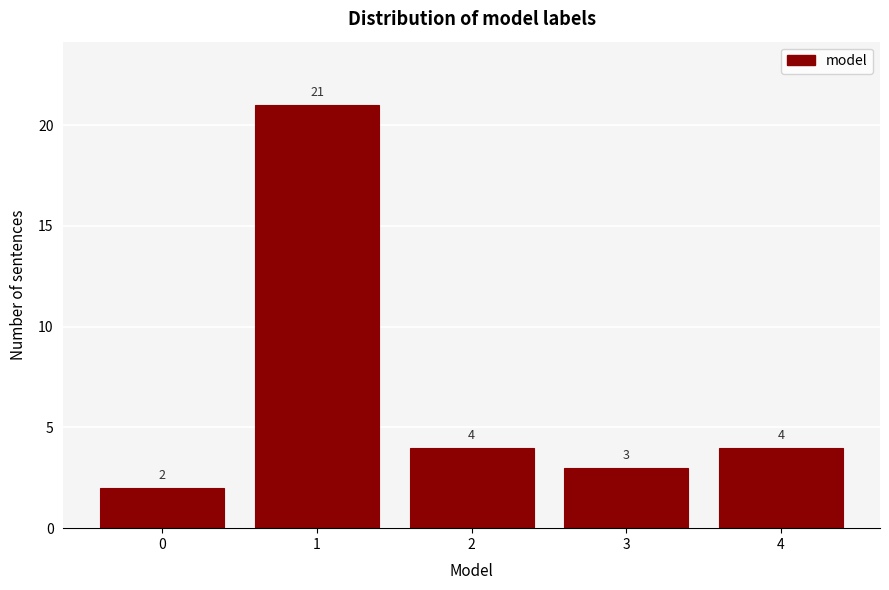

Reading left to right, transcribe all the data shown in this chart.

0=2	1=21	2=4	3=3	4=4